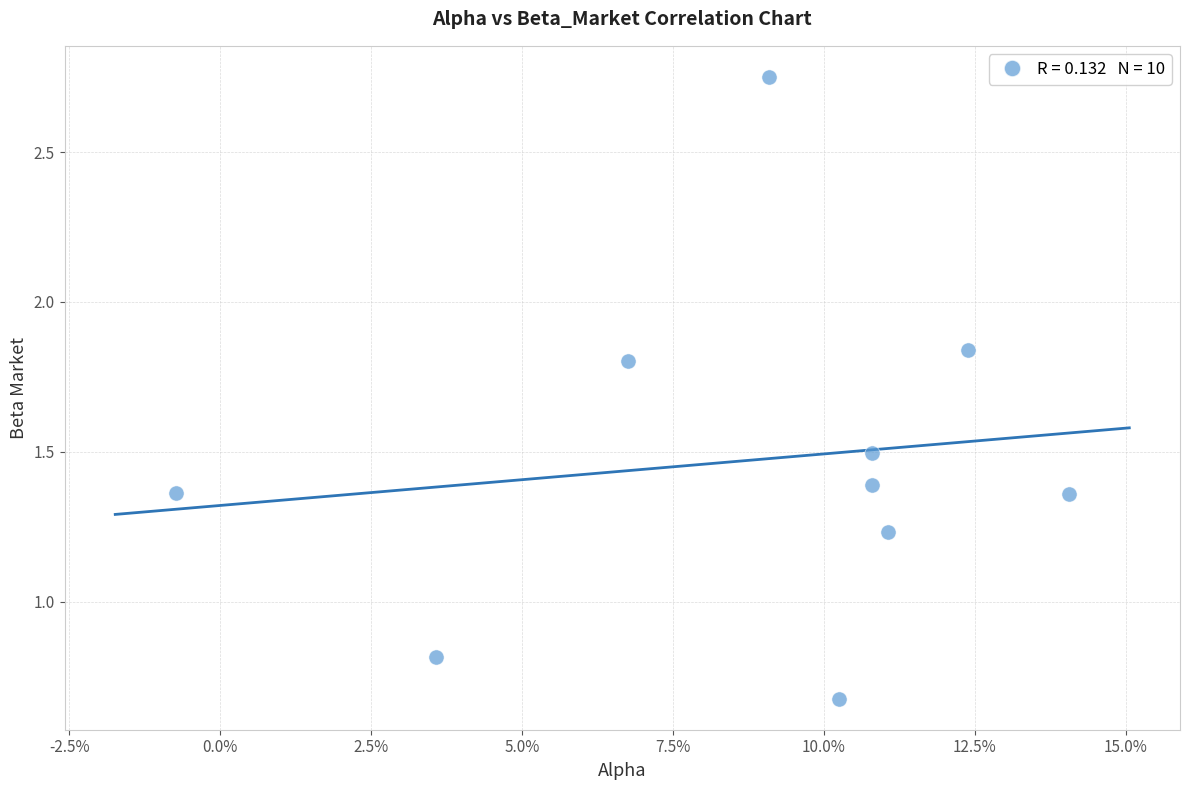

What is the range of Y values (max minus min)?

2.1